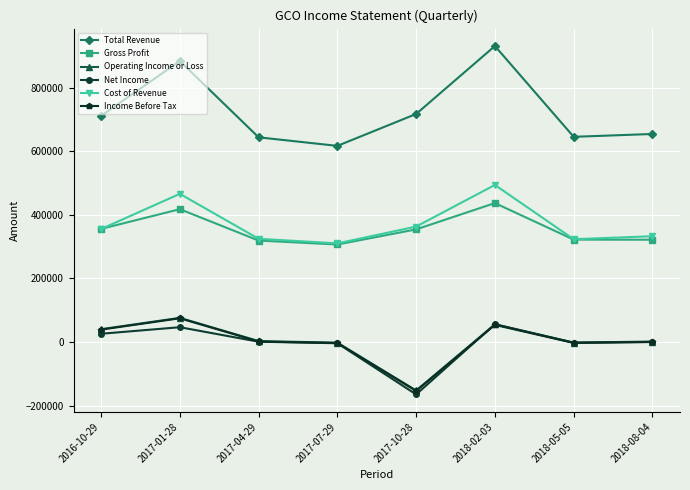

Which label corresponds to the smallest value in the chart?

2017-10-28